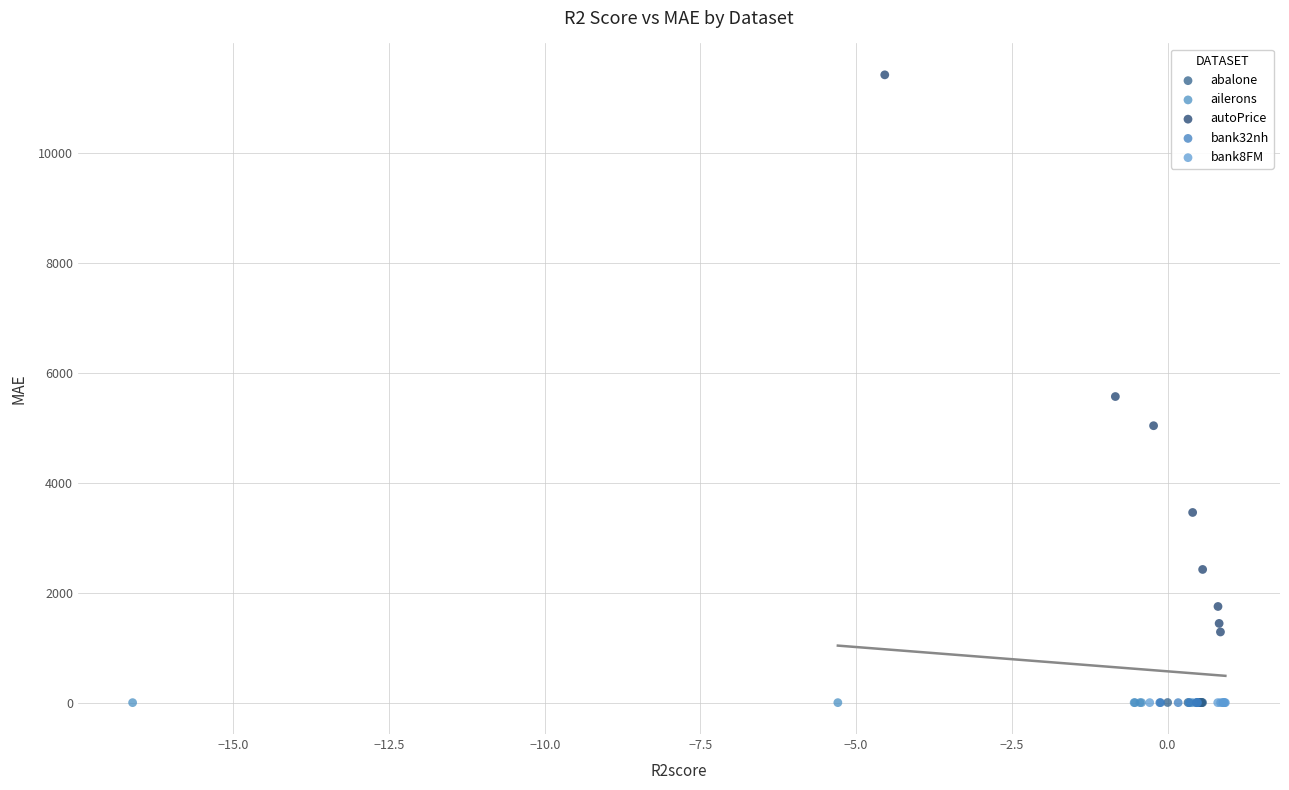

Which series has the largest Y range (max minus min)?

autoPrice